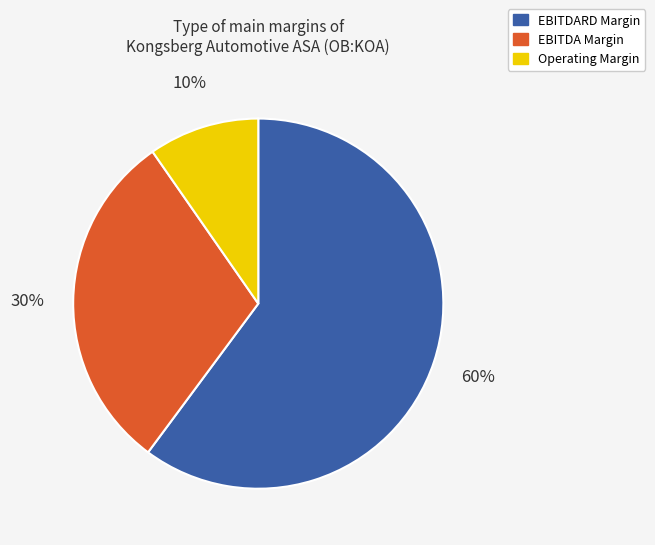

To the nearest percent, what portion does EBITDA Margin represent?

30%